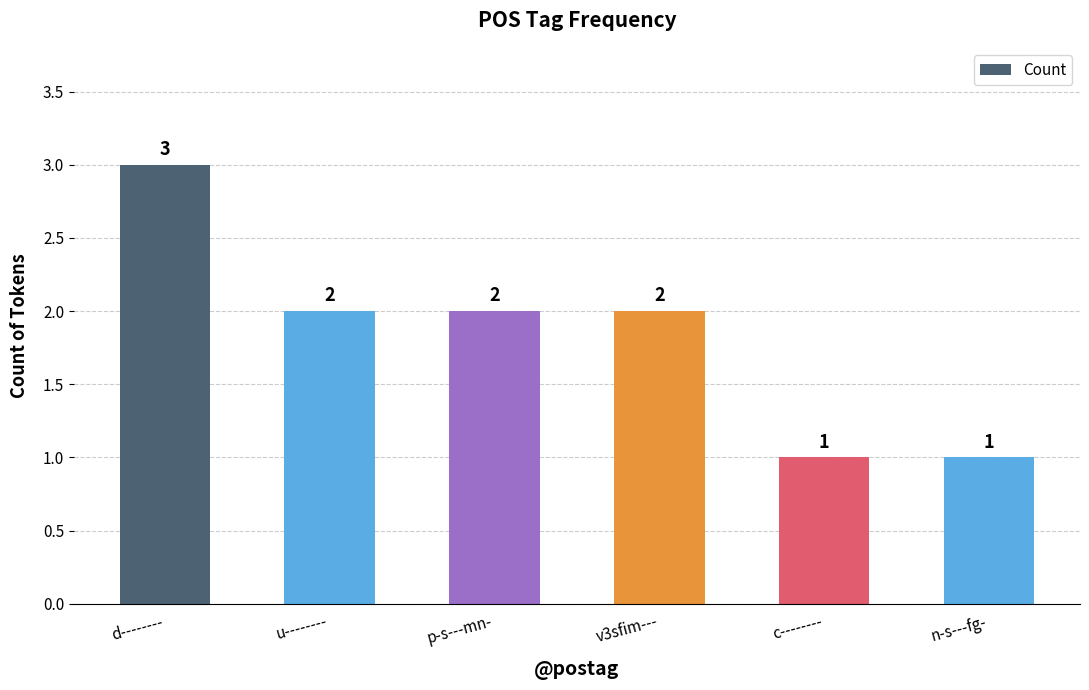

Reading right to left, extract all data points from this chart.

n-s---fg-=1	c--------=1	v3sfim---=2	p-s---mn-=2	u--------=2	d--------=3